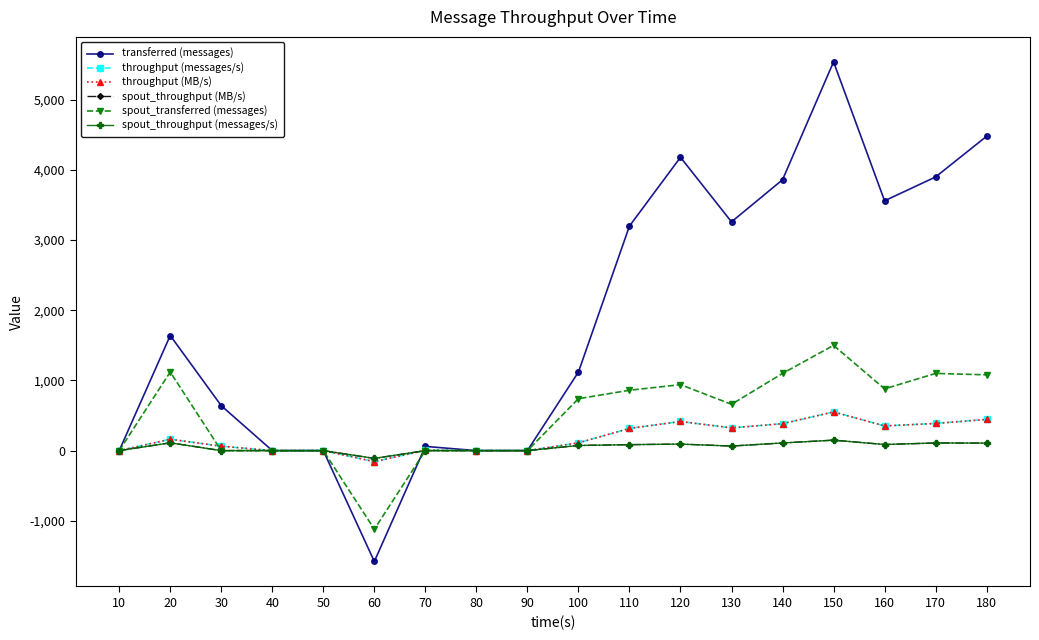

Is this an area chart (filled region under the line)?

No